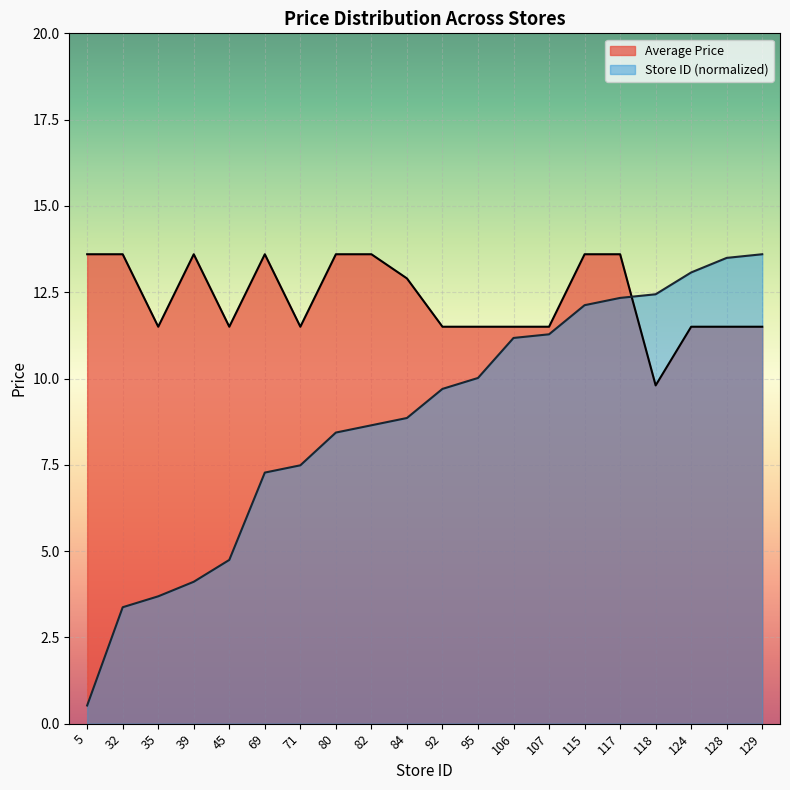

What is the greatest value displayed?

13.6